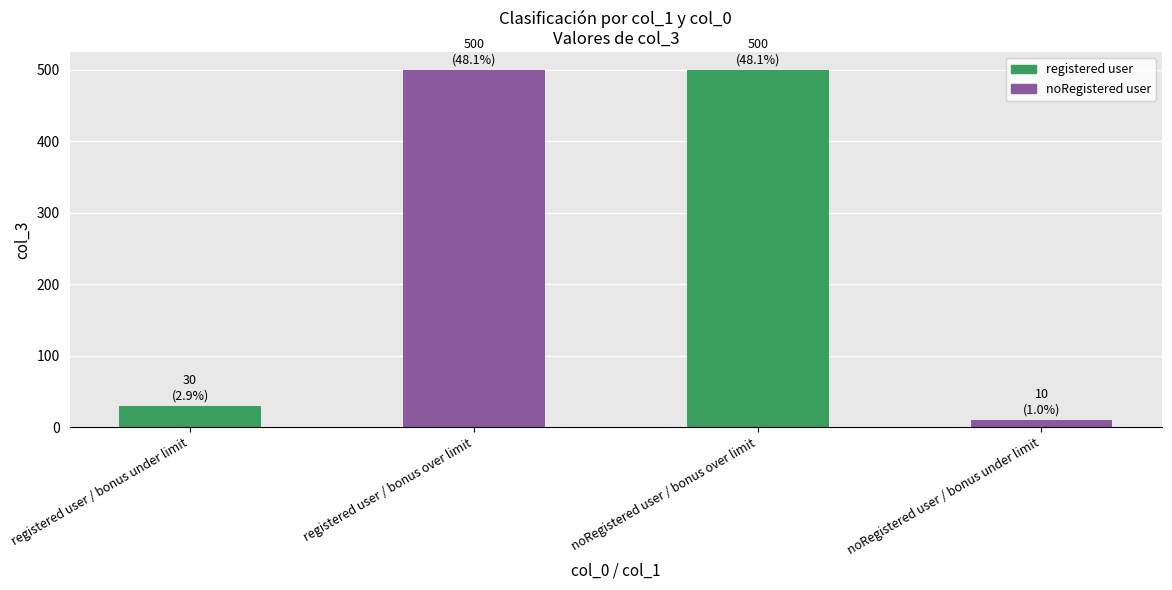

What position from the left is noRegistered user / bonus under limit?

4